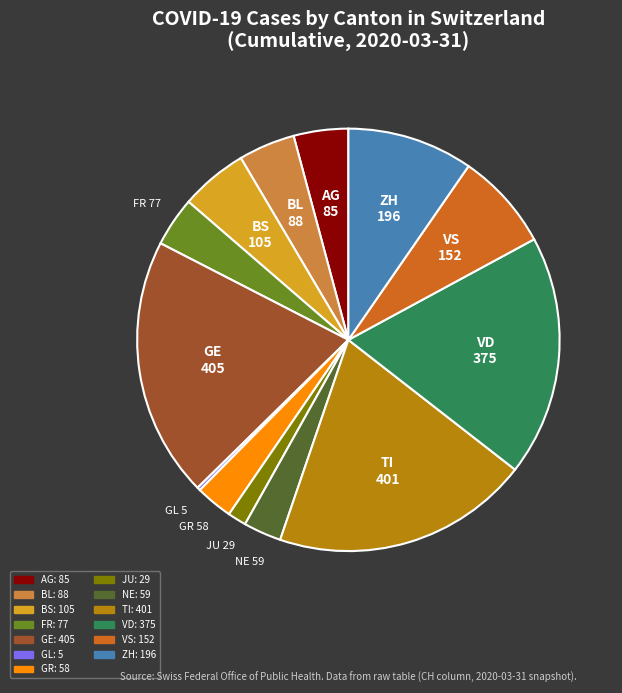

Does any single category account for the majority?

No